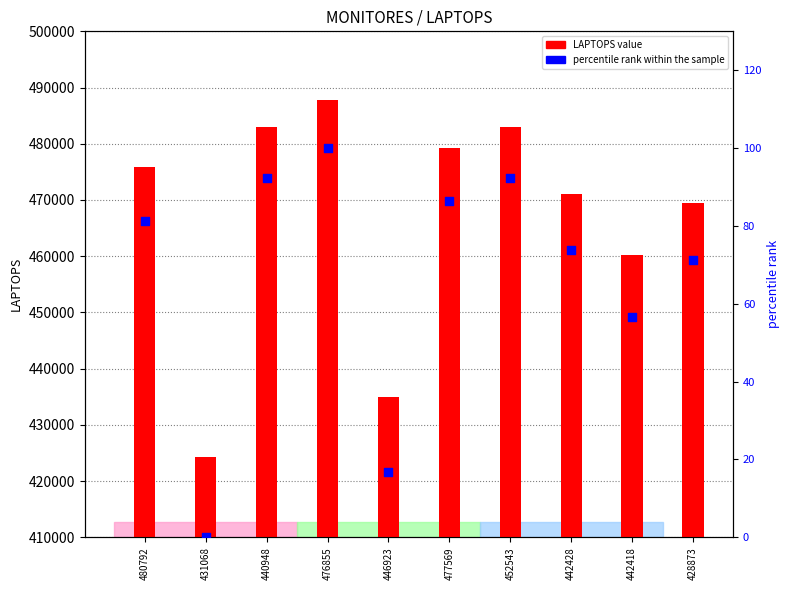

Which series reaches the minimum Y coordinate?

percentile rank within the sample